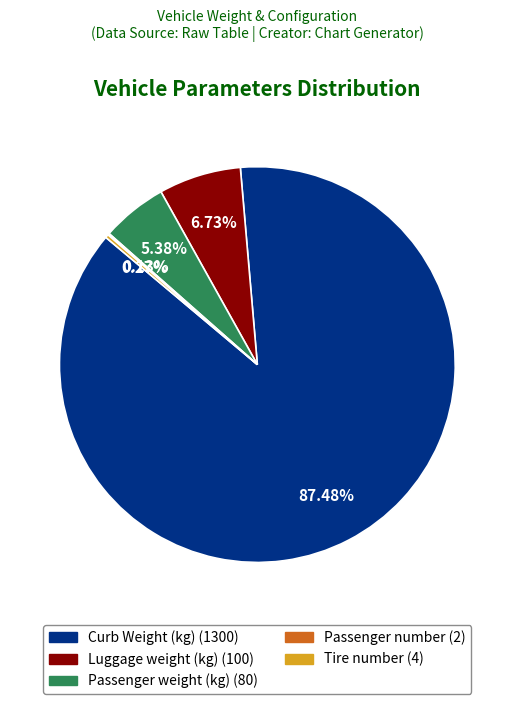

Which slice is the largest?

Curb Weight (kg)